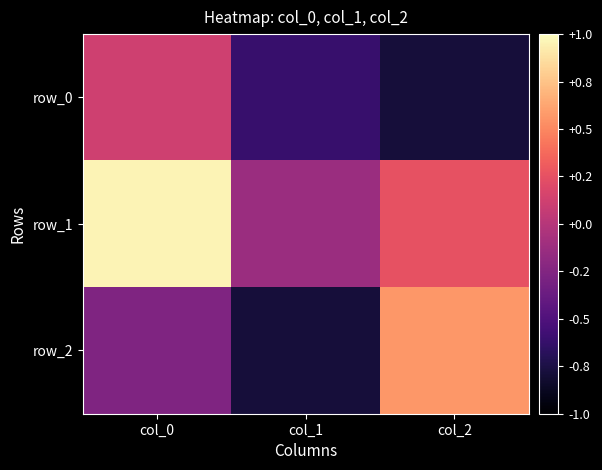

At col_0, list the series in order from largest to smallest.

row_1, row_0, row_2